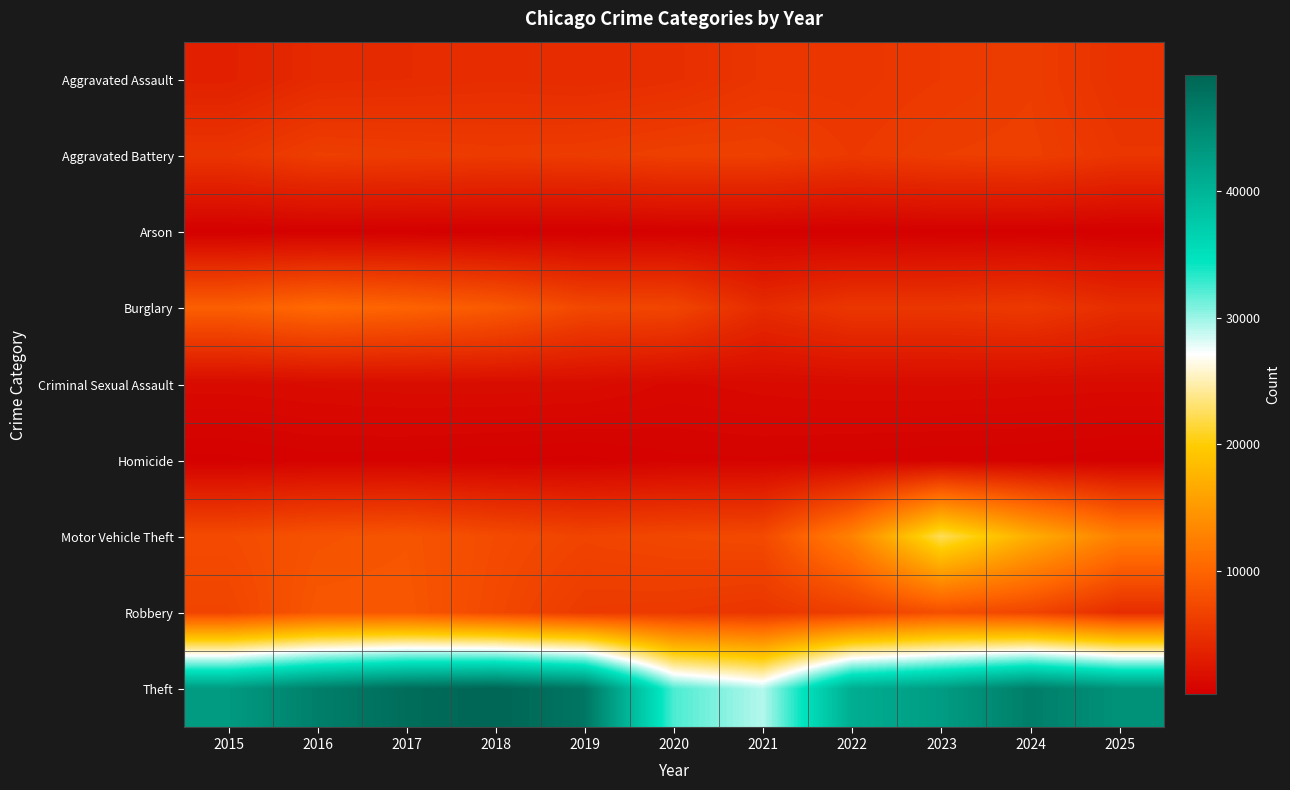

At how many categories does at least one series exceed 34356?

9